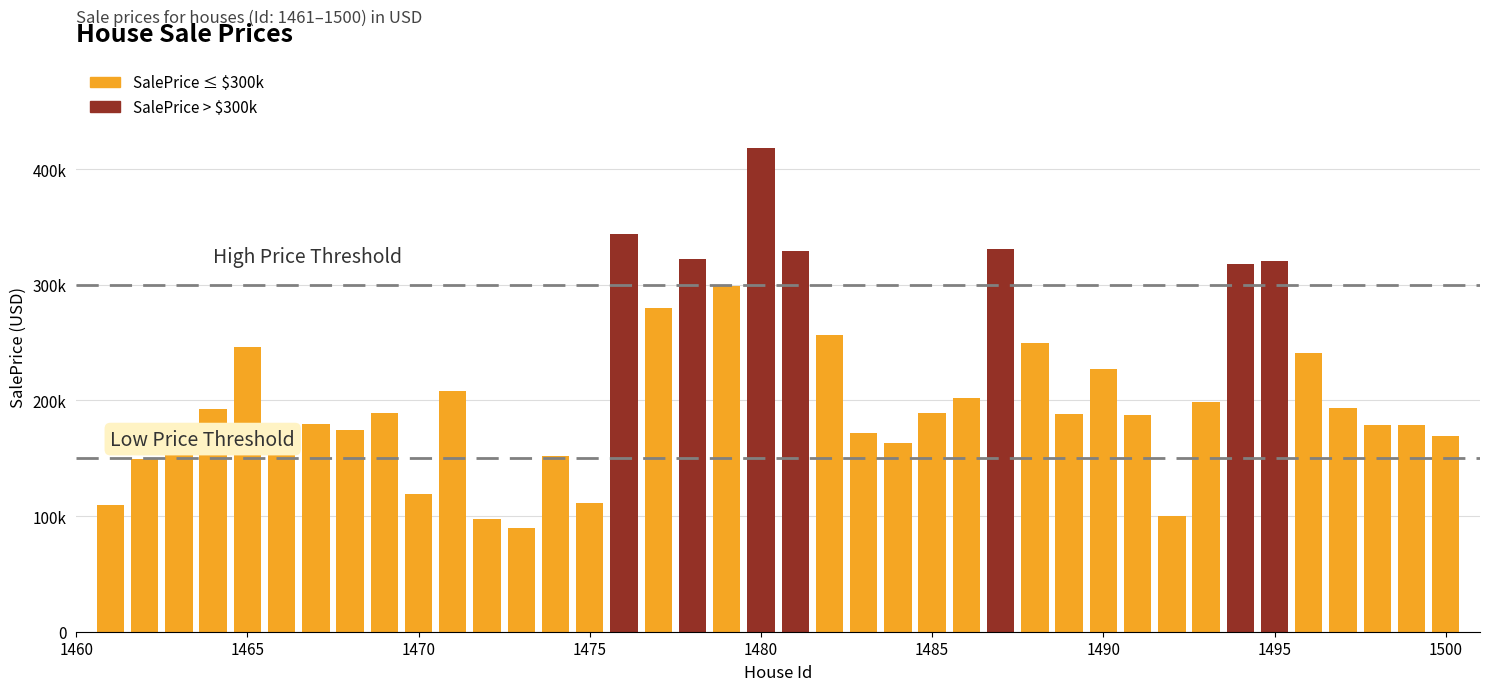

Reading right to left, what are all the values shown in this chart?

1500=168893.0	1499=178917.2	1498=178804.3	1497=193166.8	1496=240717.6	1495=320511.3	1494=317694.8	1493=198720.4	1492=99884.3	1491=187216.9	1490=227594.7	1489=188503.4	1488=249856.5	1487=330697.9	1486=201809.5	1485=188786.8	1484=163514.5	1483=171799.9	1482=256345.8	1481=329016.8	1480=418546.8	1479=299065.4	1478=322442.5	1477=279696.5	1476=343811.5	1475=111309.1	1474=151783.7	1473=90105.1	1472=97610.5	1471=208098.5	1470=118965.6	1469=188717.9	1468=174497.8	1467=179774.9	1466=180210.0	1465=245947.0	1464=192736.0	1463=180151.2	1462=149694.2	1461=110008.4